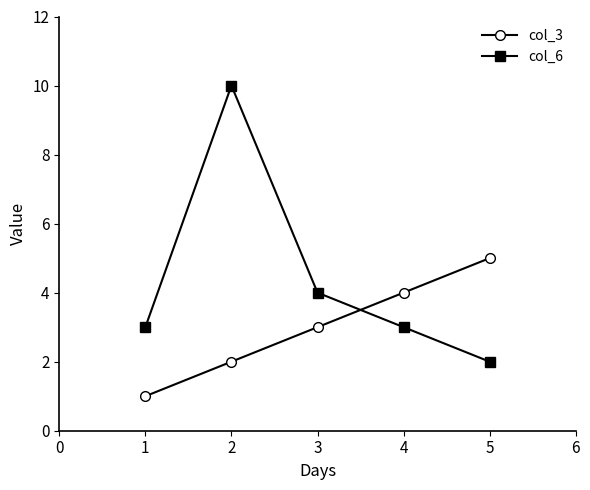

Reading left to right, transcribe all the data shown in this chart.

col_3: 1=1	2=2	3=3	4=4	5=5
col_6: 1=3	2=10	3=4	4=3	5=2